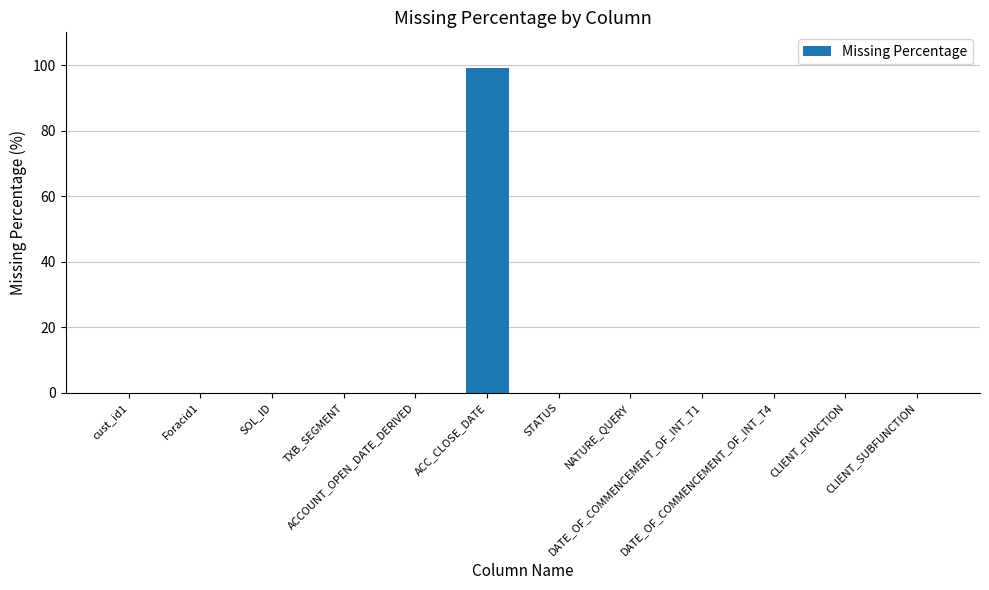

What is the greatest value displayed?

99.1